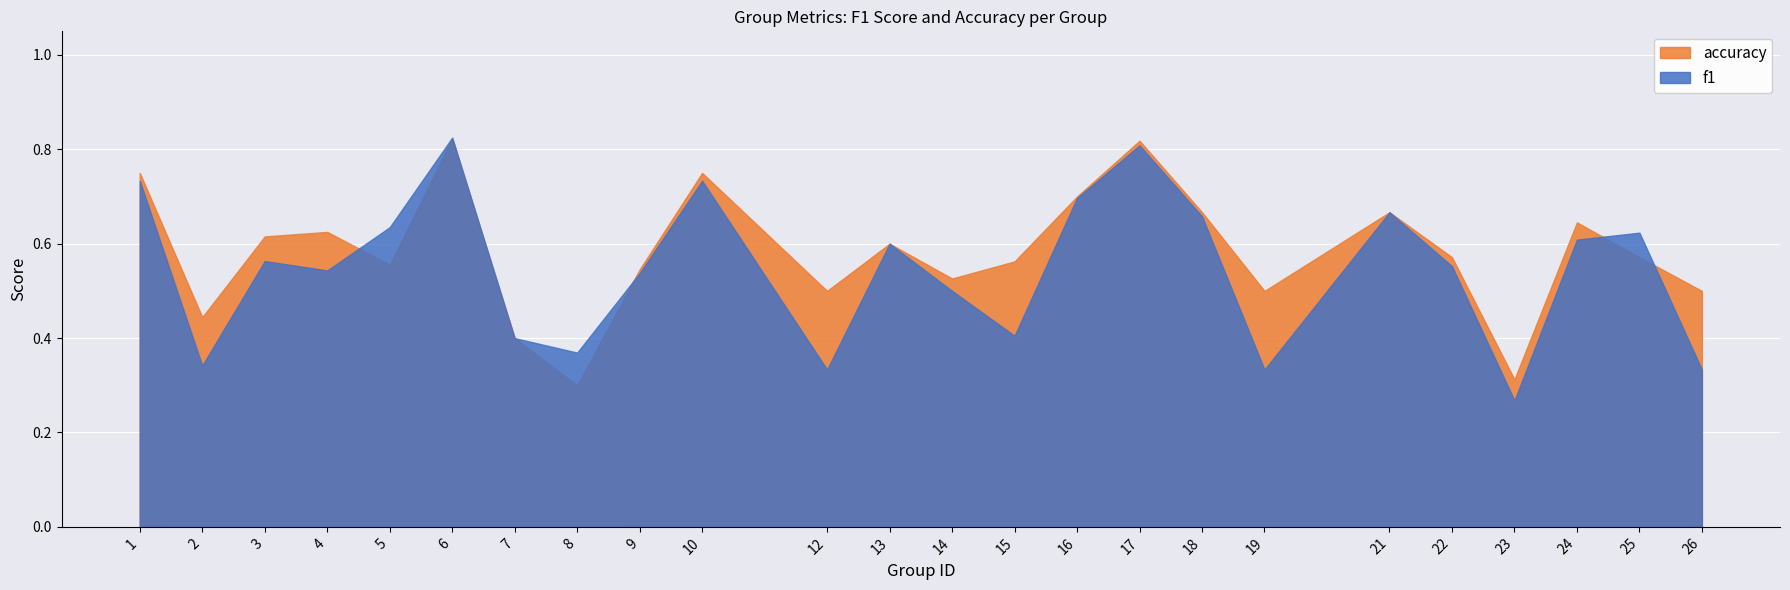

At which category does accuracy reach its first local valley?

2